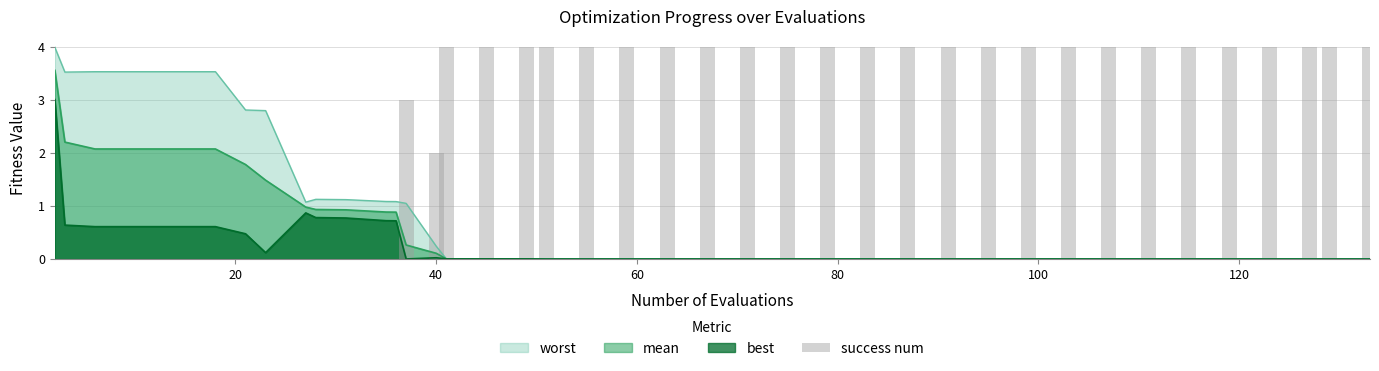

How many categories are shown in the chart?

40